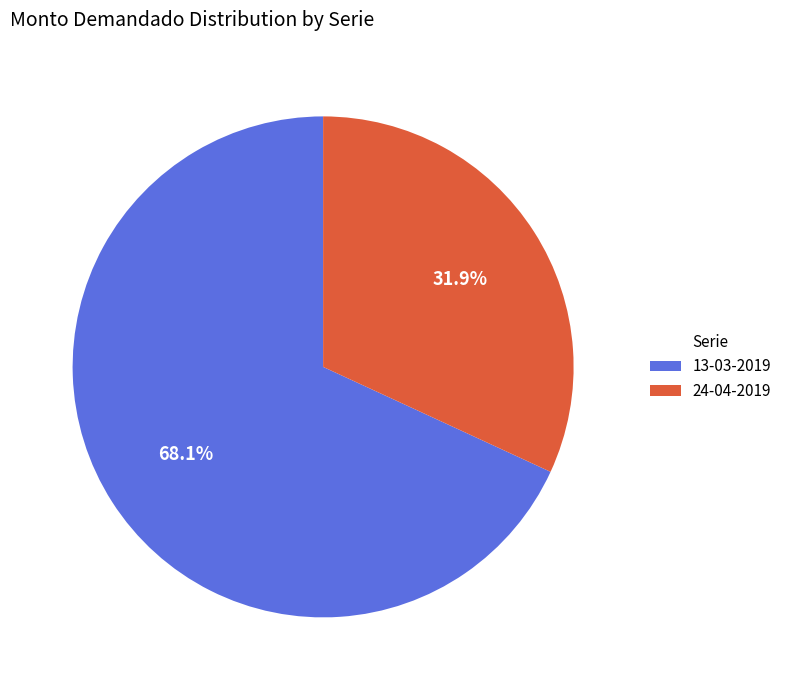

Count the number of slices in the pie.

2